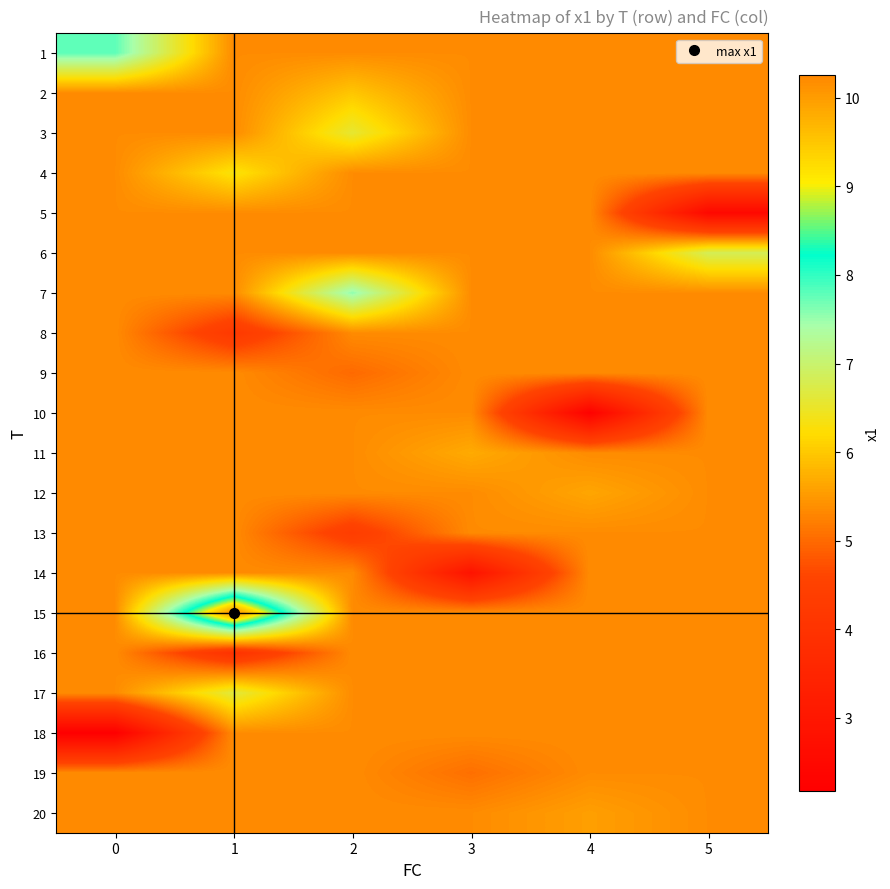

Reading right to left, list all the values displayed in this chart.

row_0: 5=5.4	4=5.4	3=5.4	2=5.4	1=5.4	0=7.8
row_1: 5=5.4	4=5.4	3=5.4	2=6.0	1=5.4	0=5.4
row_2: 5=5.4	4=5.4	3=5.4	2=6.6	1=5.4	0=5.4
row_3: 5=5.4	4=5.4	3=5.4	2=5.4	1=6.3	0=5.4
row_4: 5=2.5	4=5.4	3=5.4	2=5.4	1=5.4	0=5.4
row_5: 5=6.8	4=5.4	3=5.4	2=5.4	1=5.4	0=5.4
row_6: 5=5.4	4=5.4	3=5.4	2=7.6	1=5.4	0=5.4
row_7: 5=5.4	4=5.4	3=5.4	2=5.4	1=4.2	0=5.4
row_8: 5=5.4	4=5.4	3=5.4	2=5.0	1=5.4	0=5.4
row_9: 5=5.4	4=2.2	3=5.4	2=5.4	1=5.4	0=5.4
row_10: 5=5.4	4=5.4	3=5.7	2=5.4	1=5.4	0=5.4
row_11: 5=5.4	4=5.6	3=5.4	2=5.4	1=5.4	0=5.4
row_12: 5=5.4	4=5.4	3=5.4	2=4.3	1=5.4	0=5.4
row_13: 5=5.4	4=5.4	3=2.9	2=5.4	1=5.4	0=5.4
row_14: 5=5.4	4=5.4	3=5.4	2=5.4	1=10.3	0=5.4
row_15: 5=5.4	4=5.4	3=5.4	2=5.4	1=4.0	0=5.4
row_16: 5=5.4	4=5.4	3=5.4	2=5.4	1=6.6	0=5.4
row_17: 5=5.4	4=5.4	3=5.4	2=5.4	1=5.4	0=2.2
row_18: 5=5.4	4=5.4	3=5.1	2=5.4	1=5.4	0=5.4
row_19: 5=5.4	4=5.6	3=5.4	2=5.4	1=5.4	0=5.4